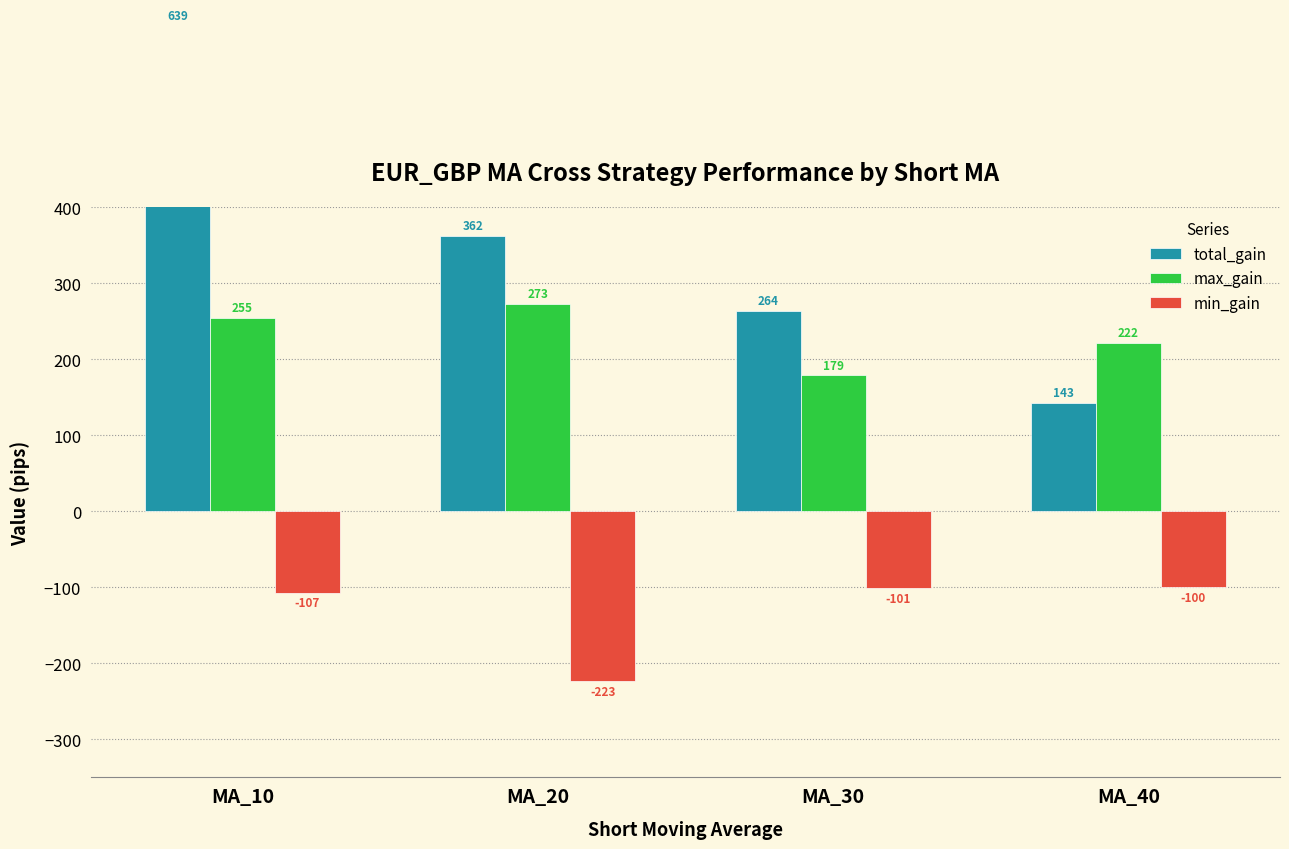

How many bars are there in total?

12